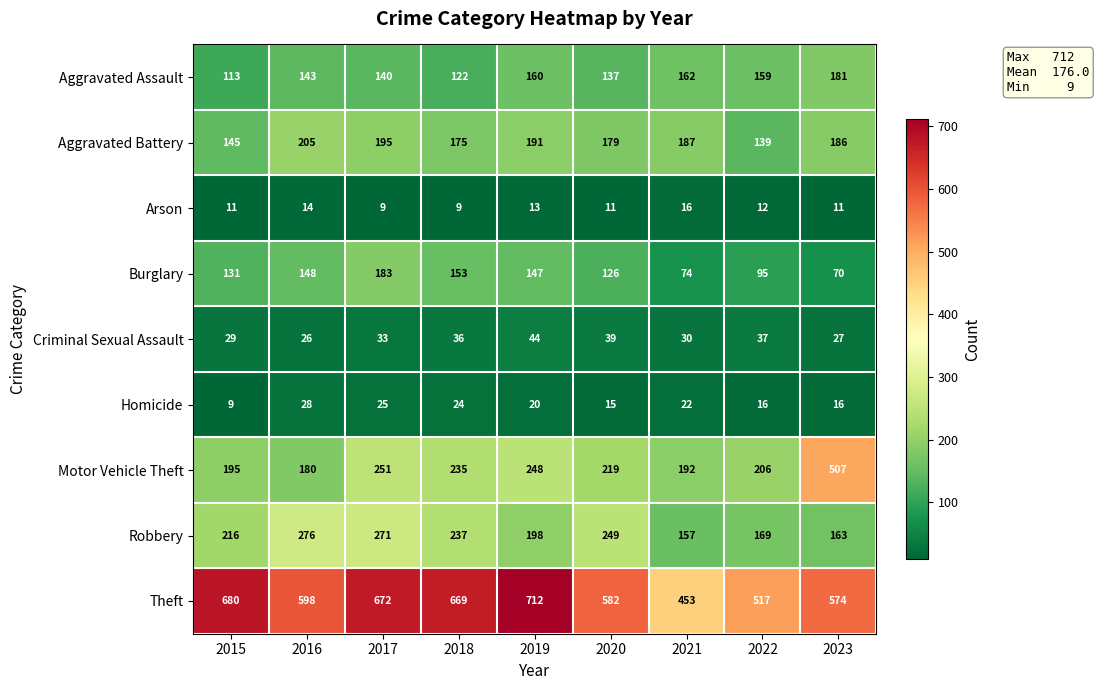

Is it true that Criminal Sexual Assault equals 44 at 2023?

False